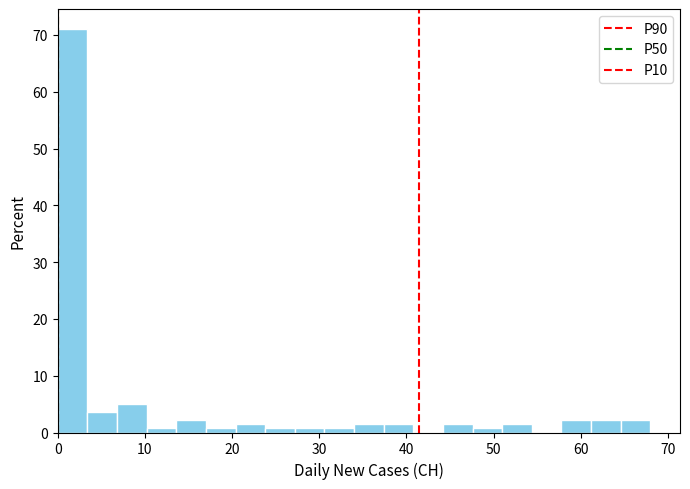

Read against the x-axis, roughly where is the centre of the tallest bar?

2